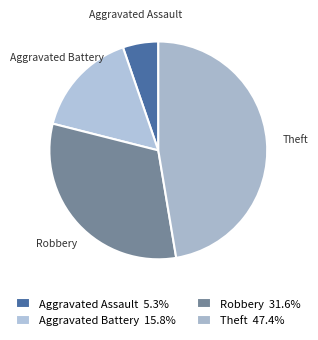

Rank the categories by value from highest to lowest.

Theft, Robbery, Aggravated Battery, Aggravated Assault